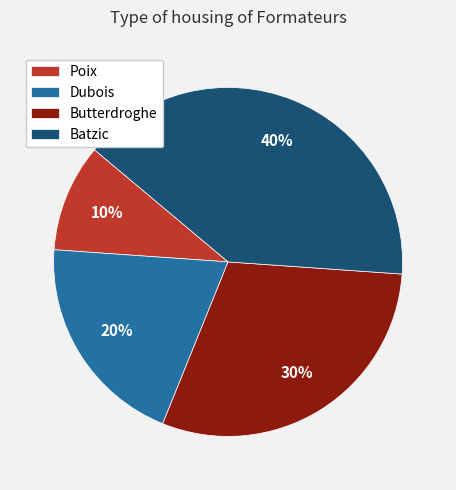

Combined, do Dubois and Poix account for over 50%?

No